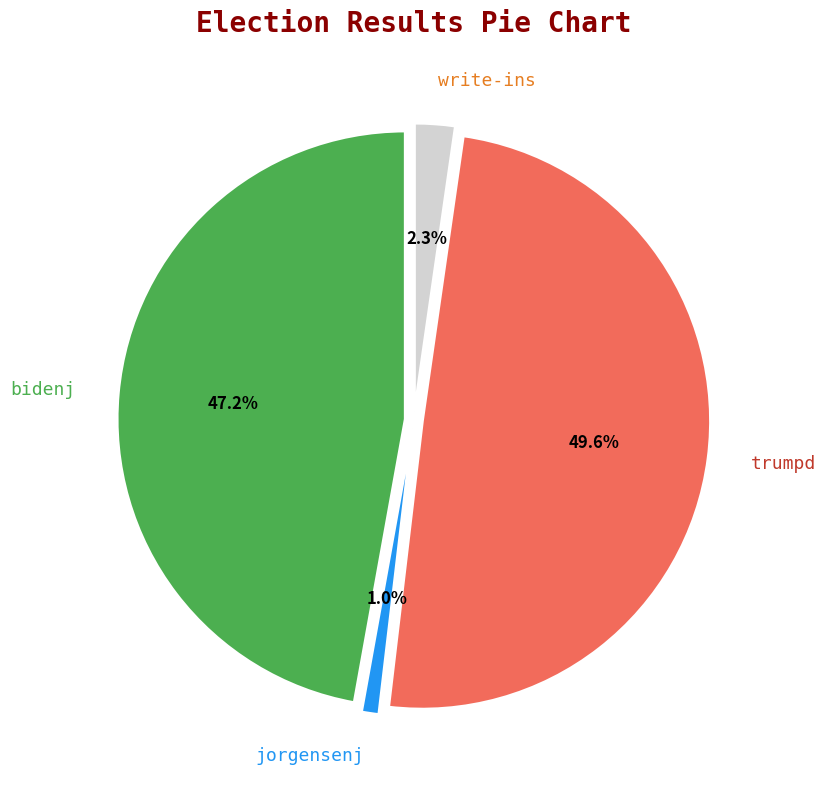

What percentage is NOT represented by bidenj?

52.8%